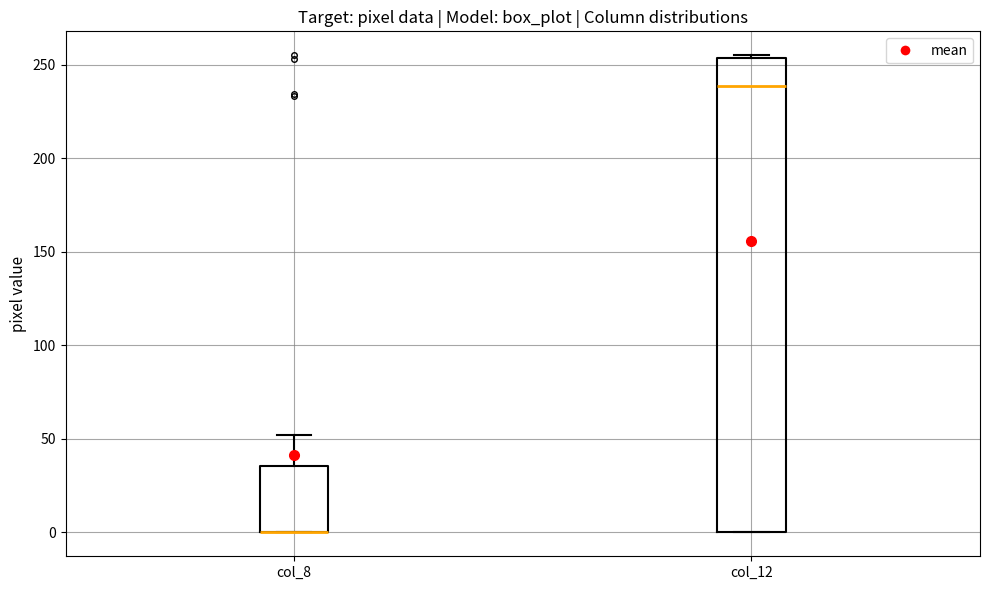

Comparing the boxes themselves (not the whiskers), which one is the tallest?

col_12